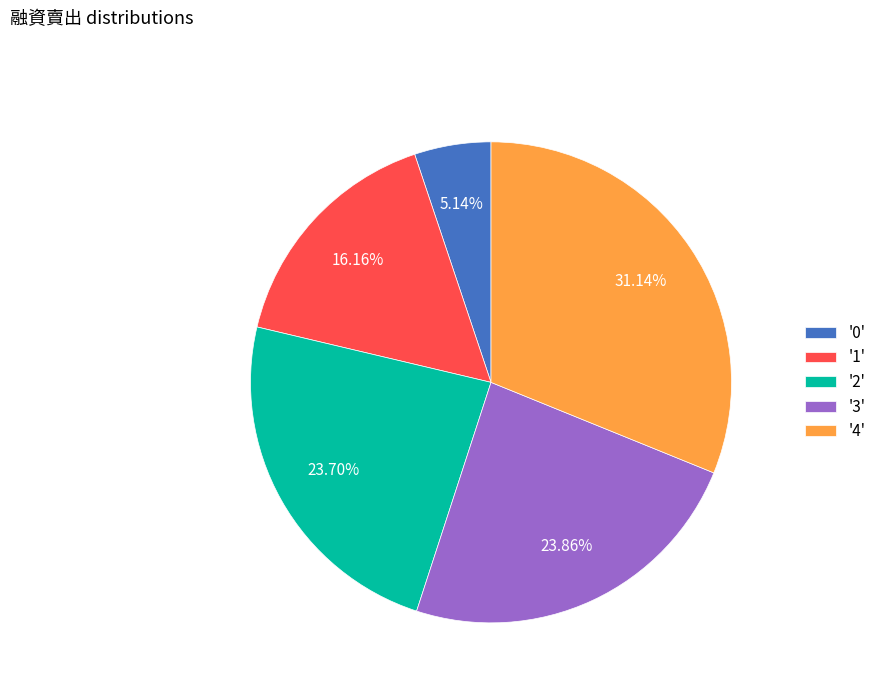

How many slices are in this pie chart?

5